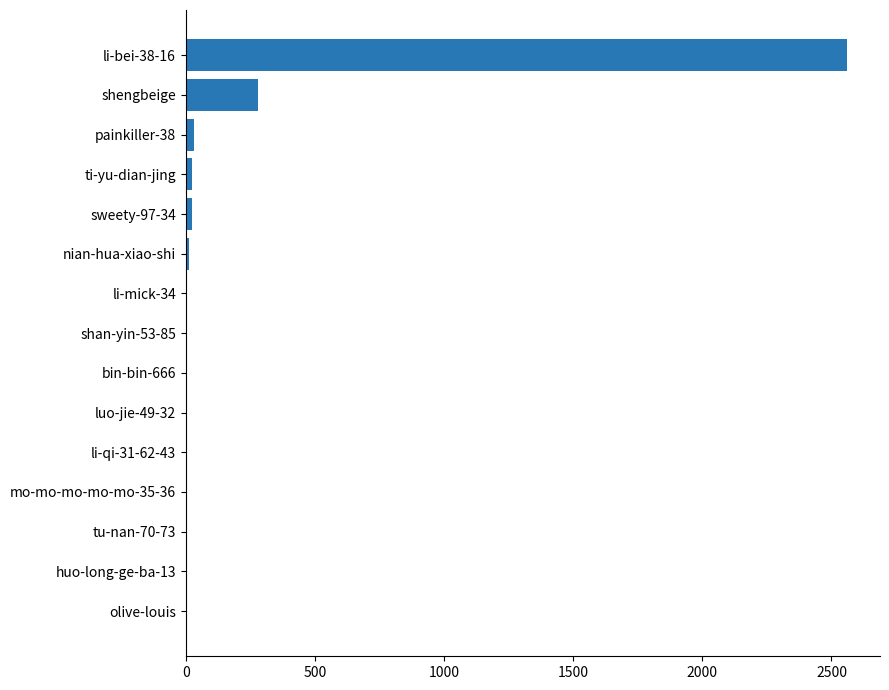

Count the number of data series in this chart.

1